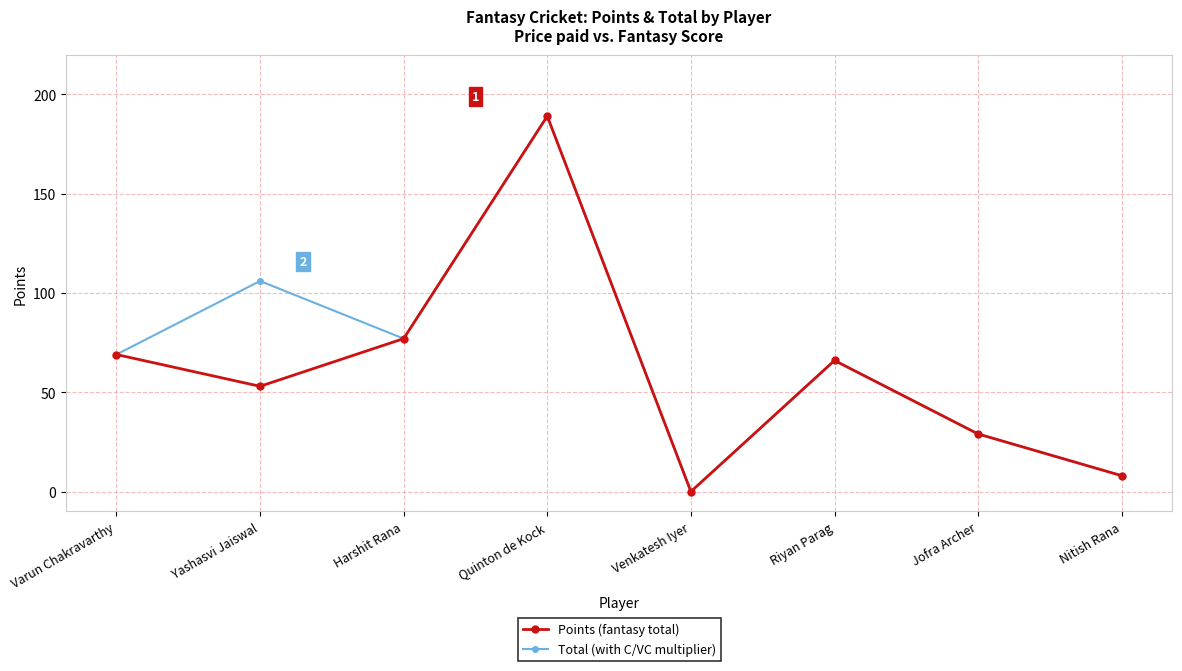

What is the difference between the second highest and second lowest values in the Total (with C/VC multiplier) series?

98